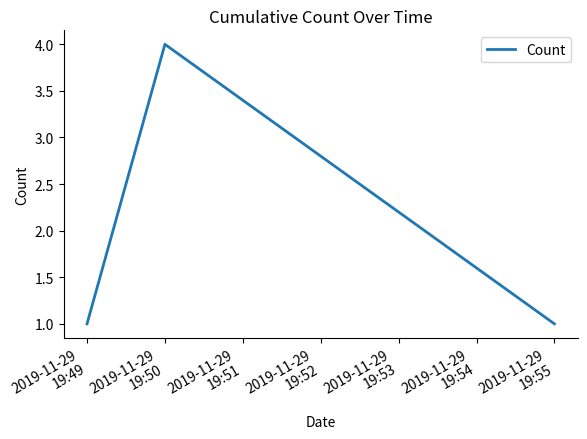

What is the minimum value shown in the chart?

1